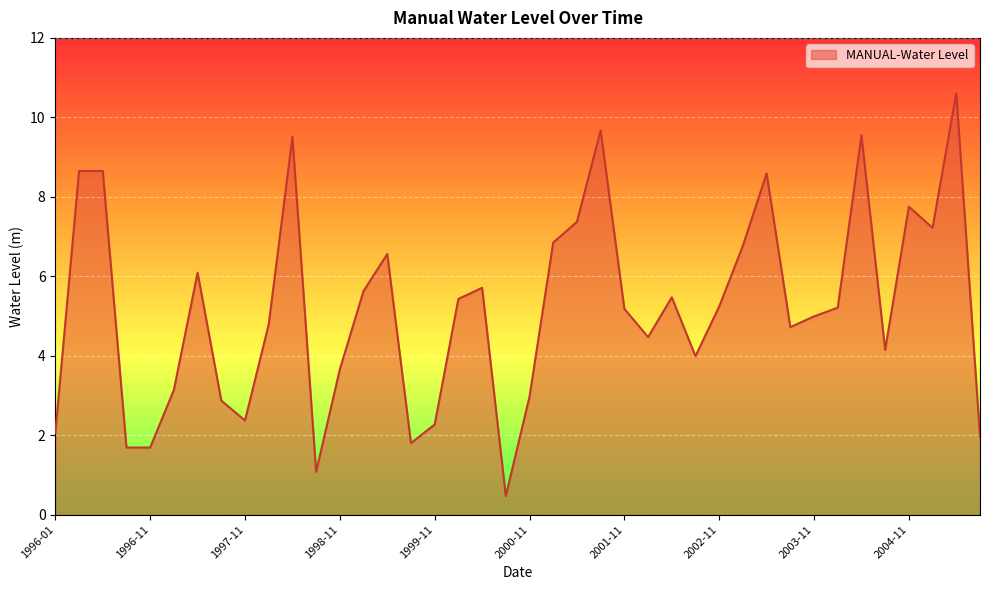

What is the smallest value displayed?

0.5